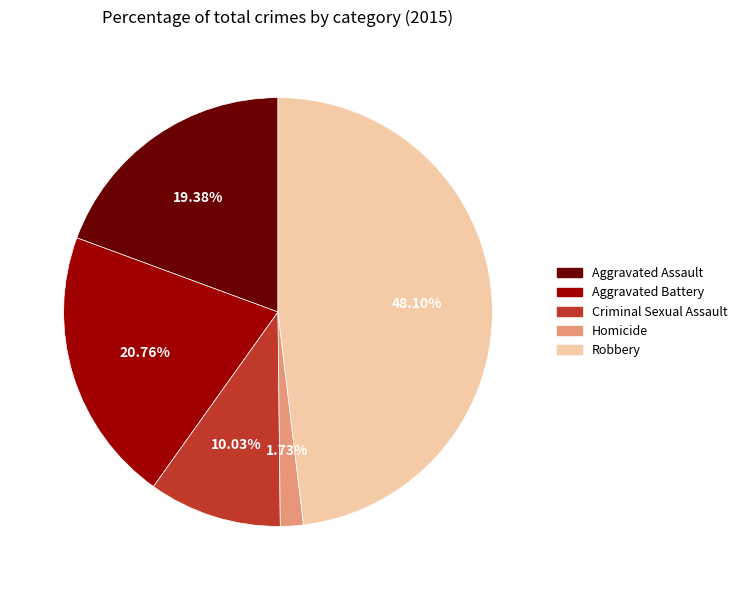

To the nearest percent, what is the average slice percentage?

20%